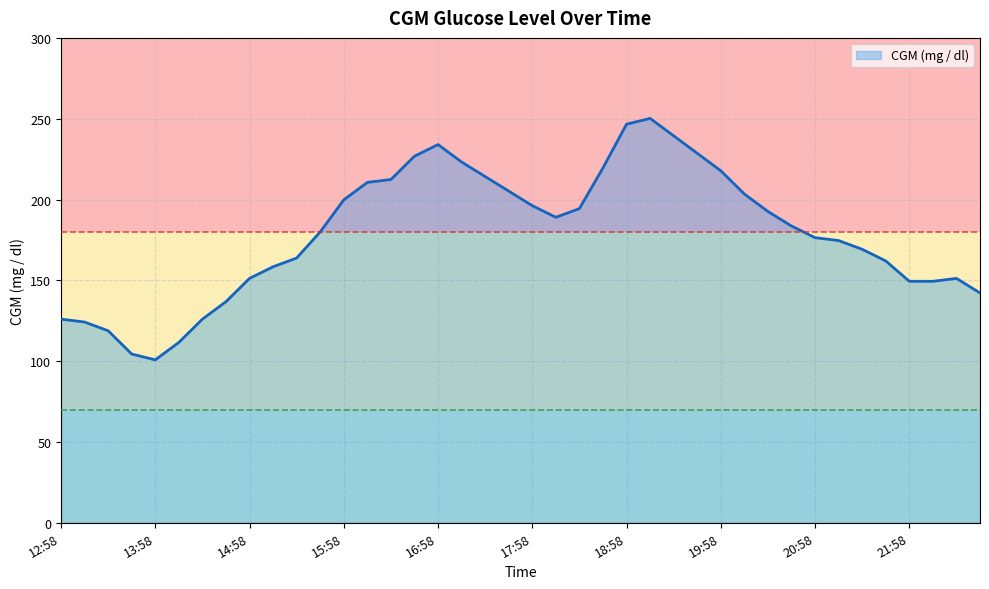

What is the average value?

179.1